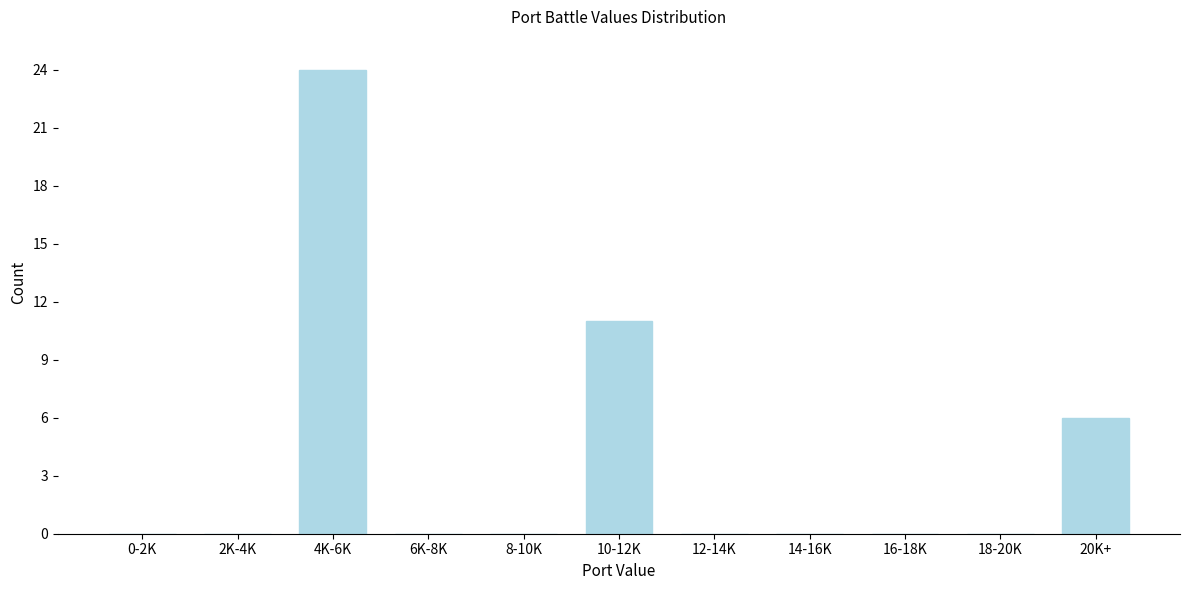

Reading right to left, extract all data points from this chart.

20K+=6	18-20K=0	16-18K=0	14-16K=0	12-14K=0	10-12K=11	8-10K=0	6K-8K=0	4K-6K=24	2K-4K=0	0-2K=0